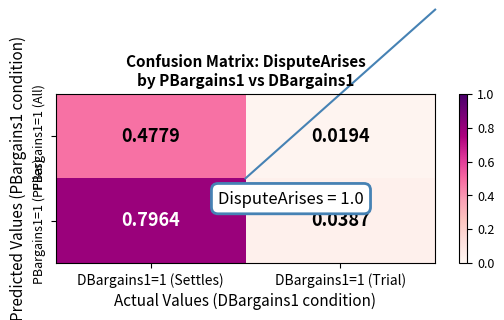

Is the value of PBargains1=1 (PFiles) at DBargains1=1 (Trial) greater than the value of PBargains1=1 (All) at DBargains1=1 (Settles)?

No